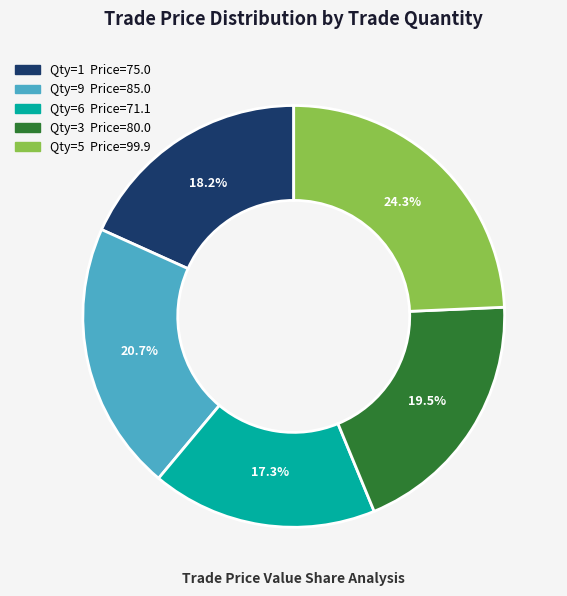

To the nearest percent, what is the difference between the largest and smallest slice percentages?

7%